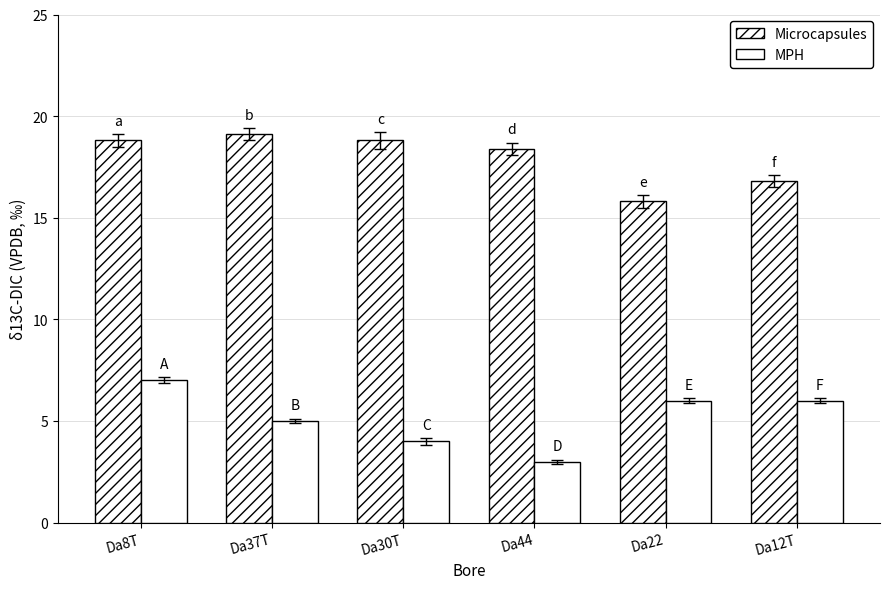

Count the number of categories in the chart.

6